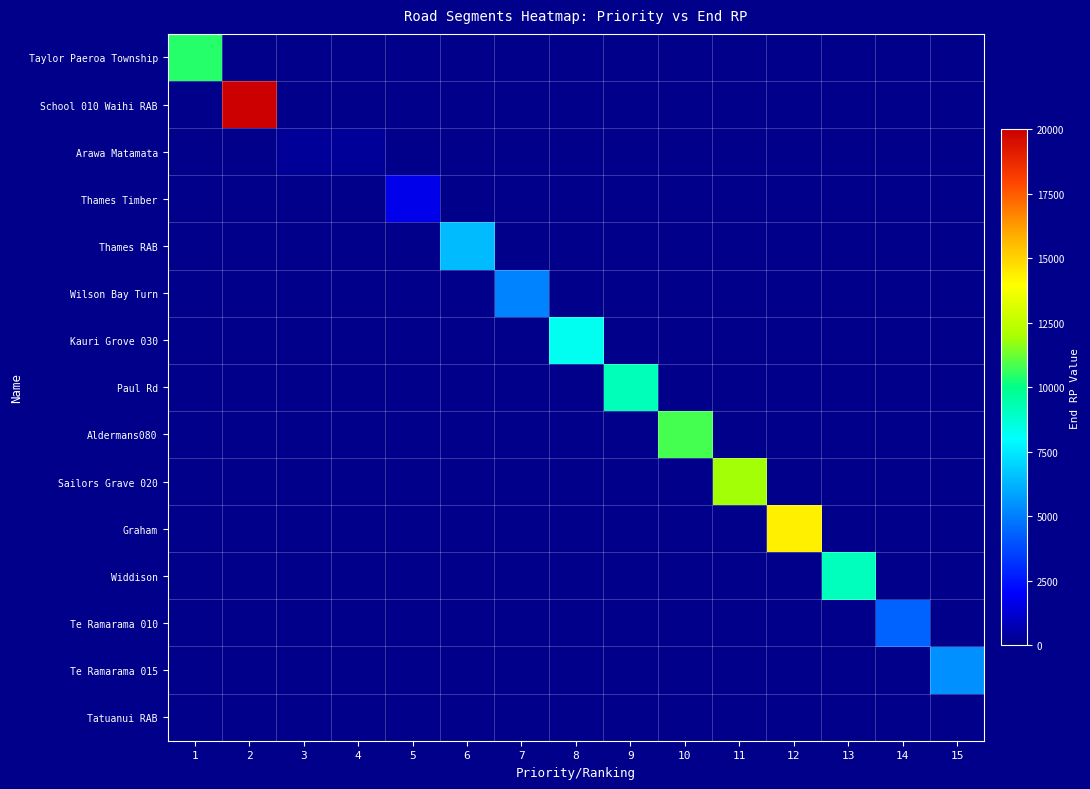

Which series changed the most between 8 and 14?

Kauri Grove 030